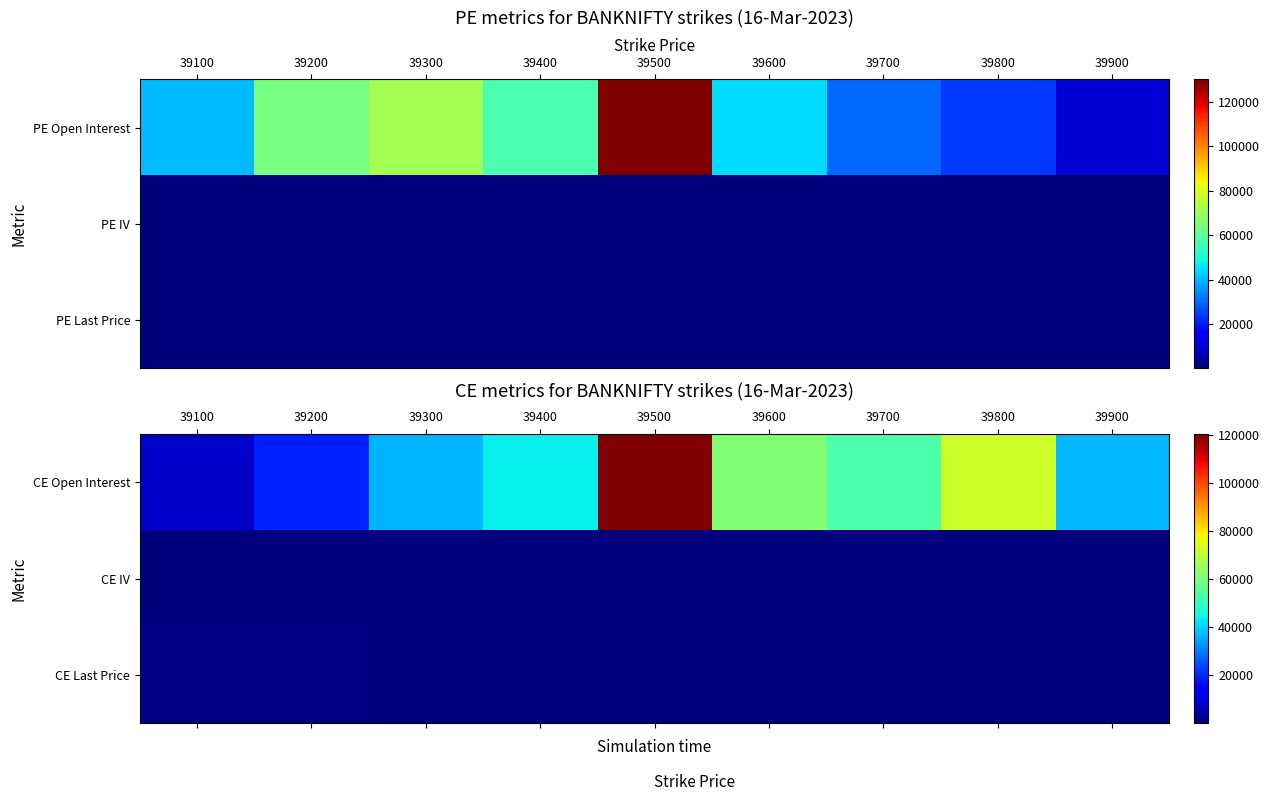

What is the sum of the CE Last Price values at 39600 and 39800?

414.2